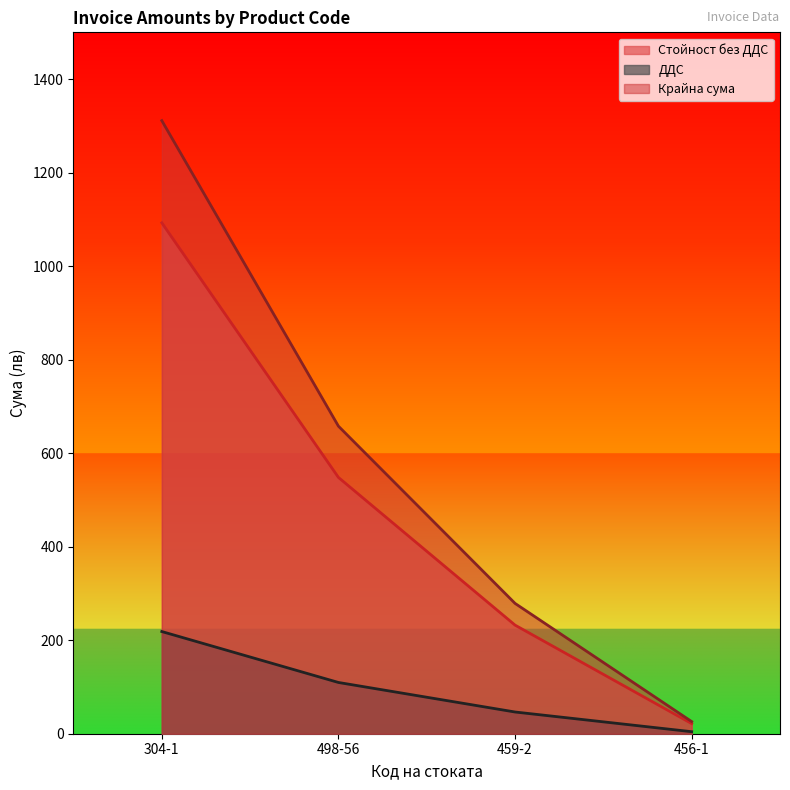

The ДДС series shows 83.3 at 459-2. True or false?

False